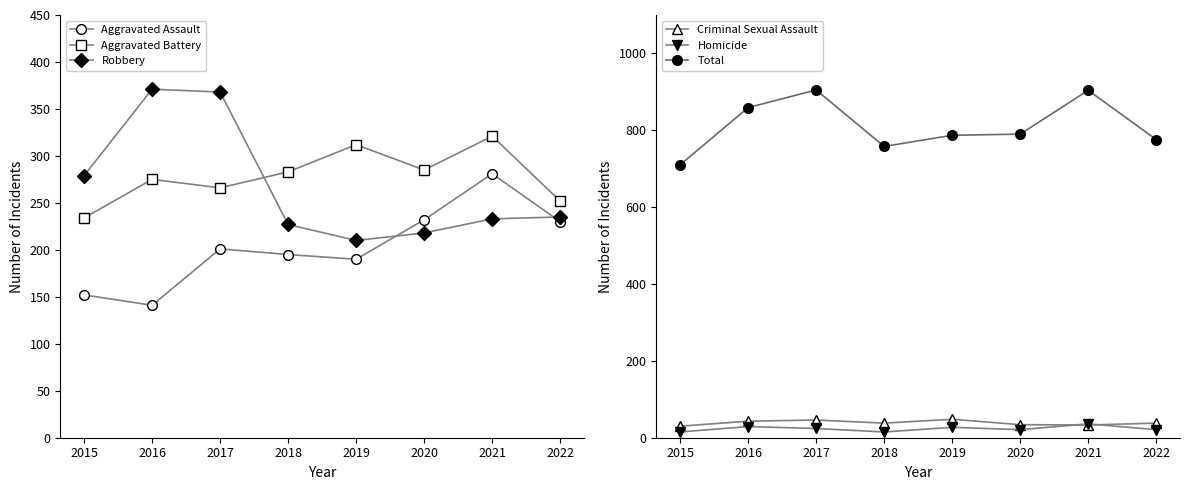

At which label does Aggravated Assault reach its peak?

2021